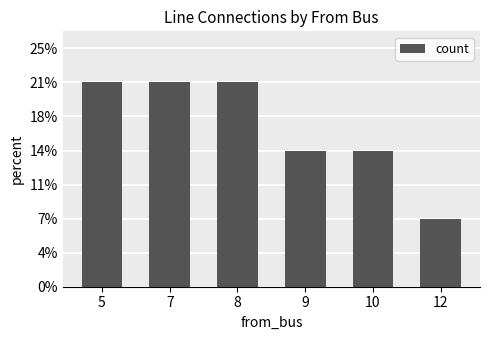

List the labels in order of value, smallest first.

12, 9, 10, 5, 7, 8